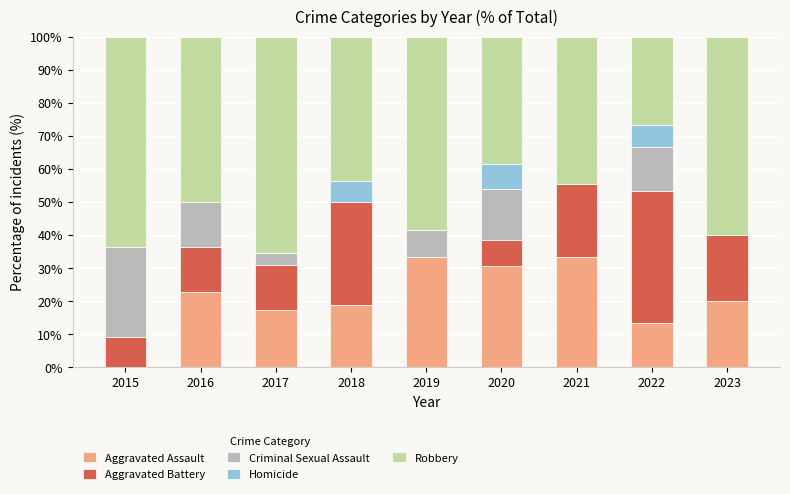

Is it true that Aggravated Assault equals 3.8 at 2022?

False